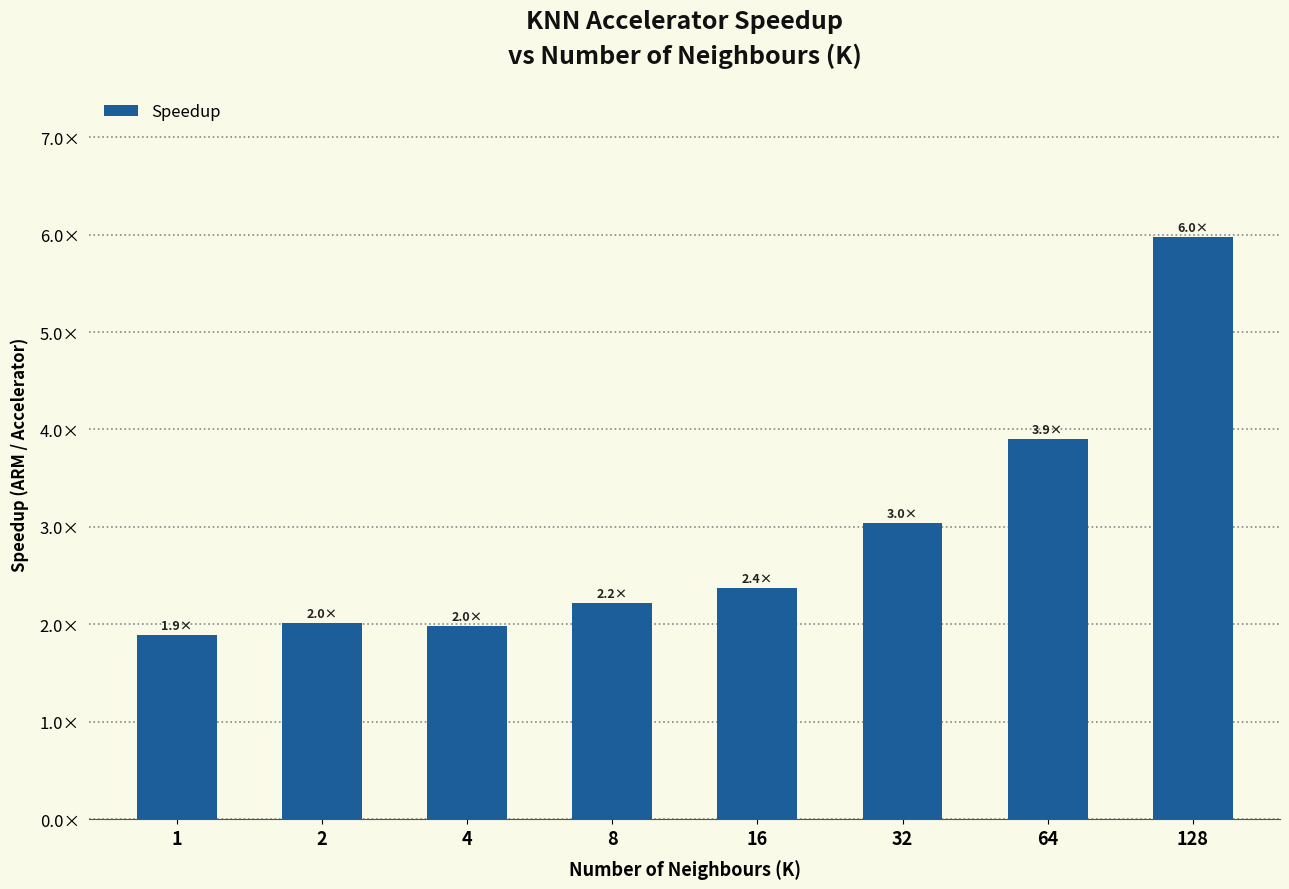

The chart shows a value of 1.7 at 64. True or false?

False